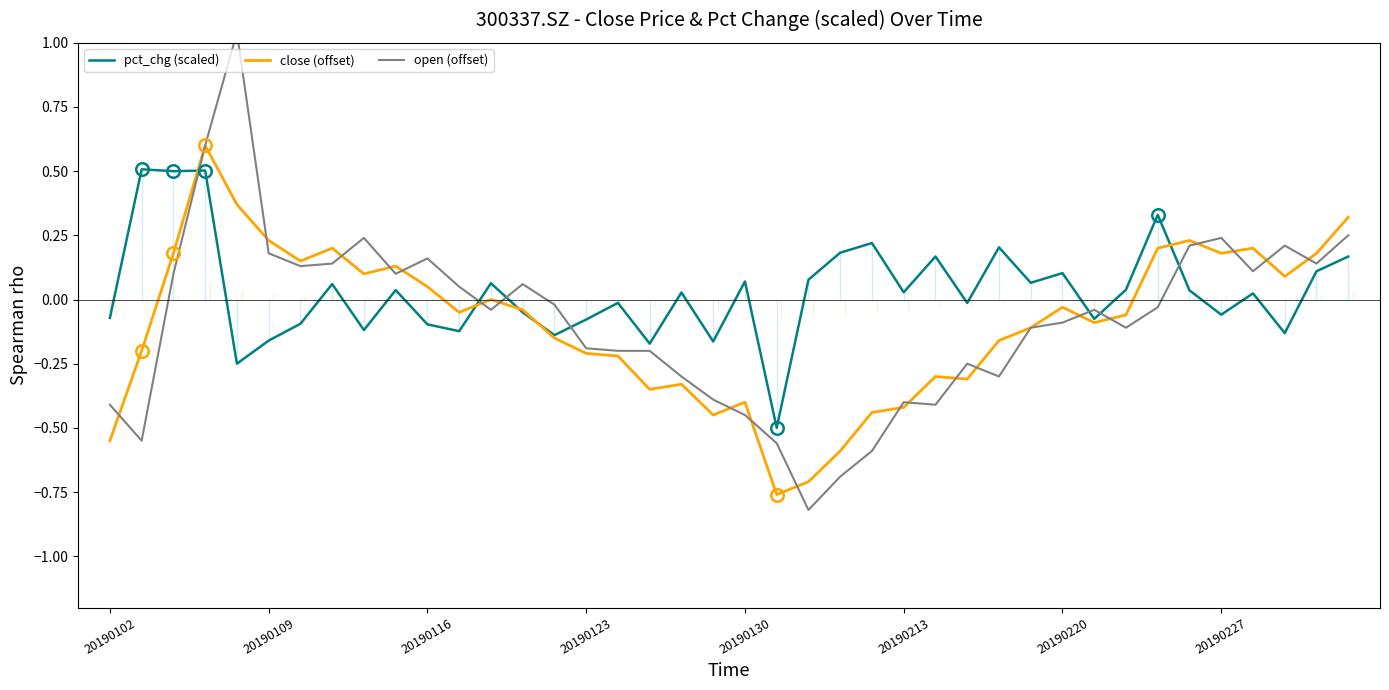

Count the number of categories in the chart.

40